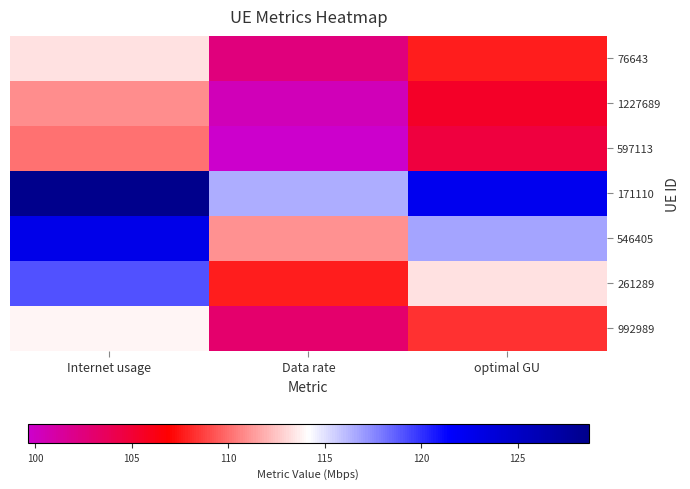

What is the greatest value displayed?

128.7